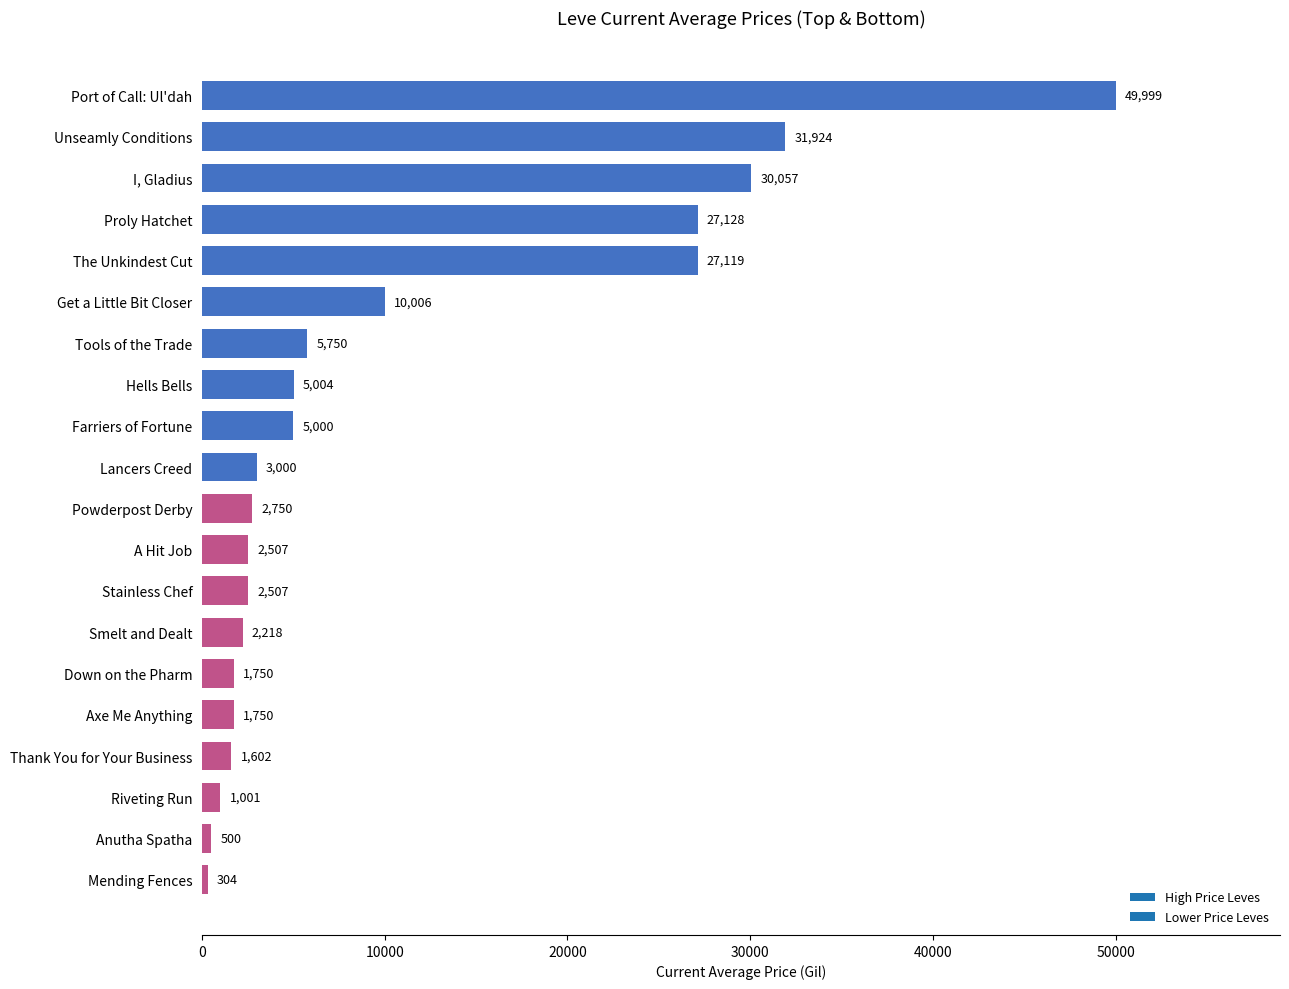

What is the value of the 9th bar from the top?

5000.0